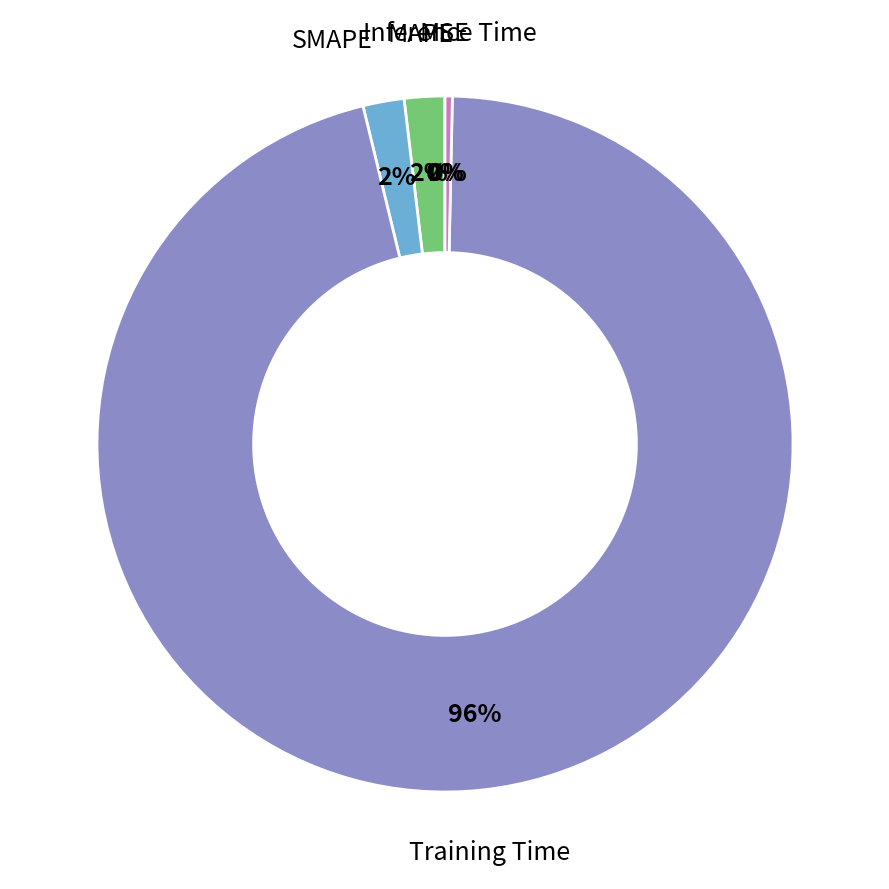

To the nearest percent, what is the difference between the largest and smallest slice percentages?

96%